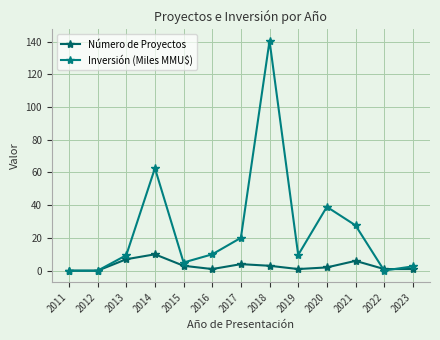

Reading left to right, what are all the values shown in this chart?

Número de Proyectos: 0.0	0.0	7.0	10.0	3.0	1.0	4.0	3.0	1.0	2.0	6.0	1.0	1.0
Inversión (Miles MMU$): 0.0	0.0	9.4	62.6	5.0	10.0	20.1	140.4	9.6	39.0	27.7	0.1	2.6